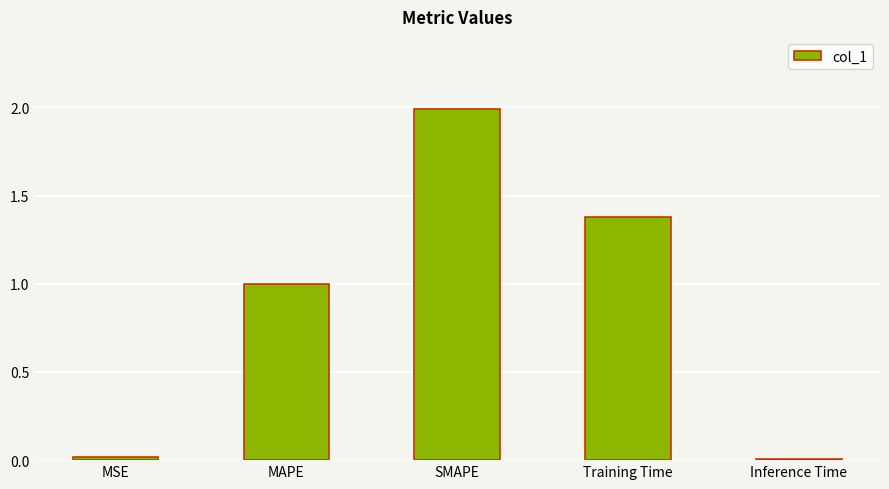

Are the bars grouped side by side (vs. stacked)?

No